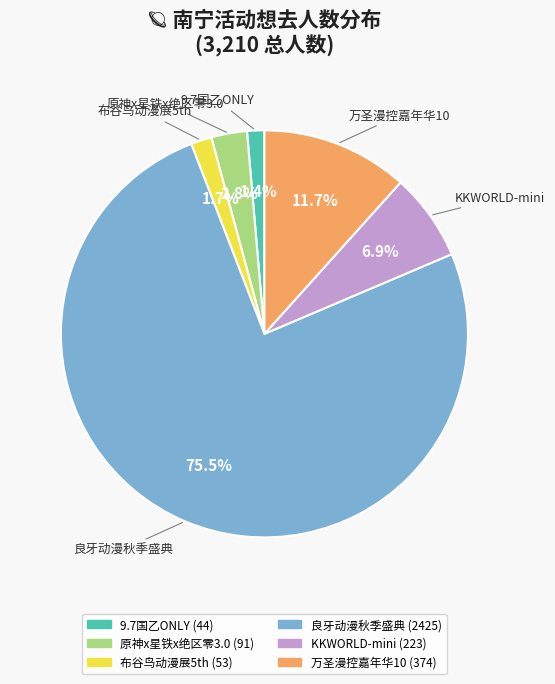

Does any single category account for the majority?

Yes